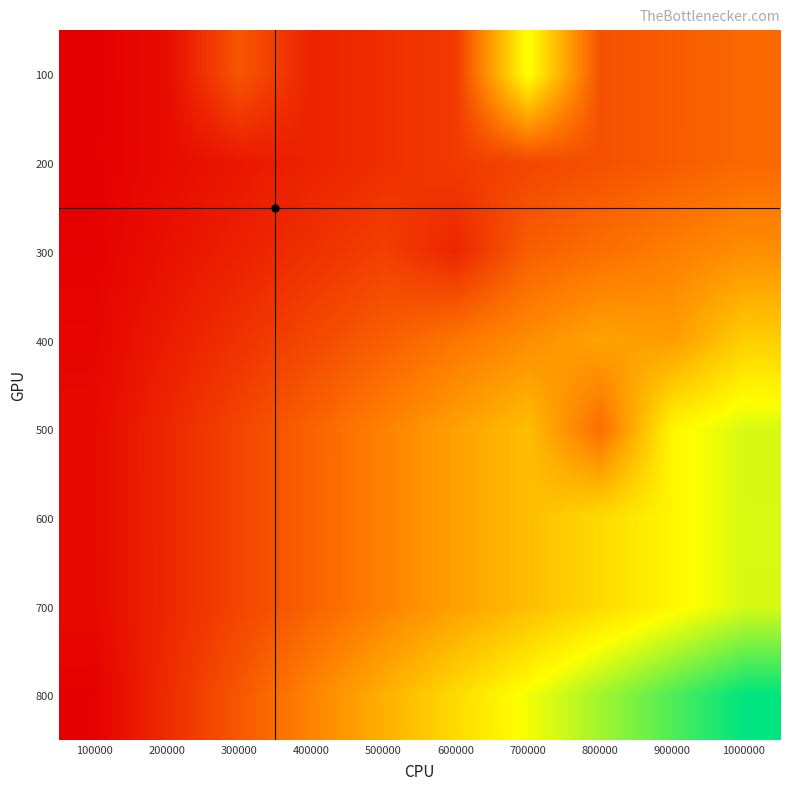

At how many categories does at least one series exceed 1963?

8